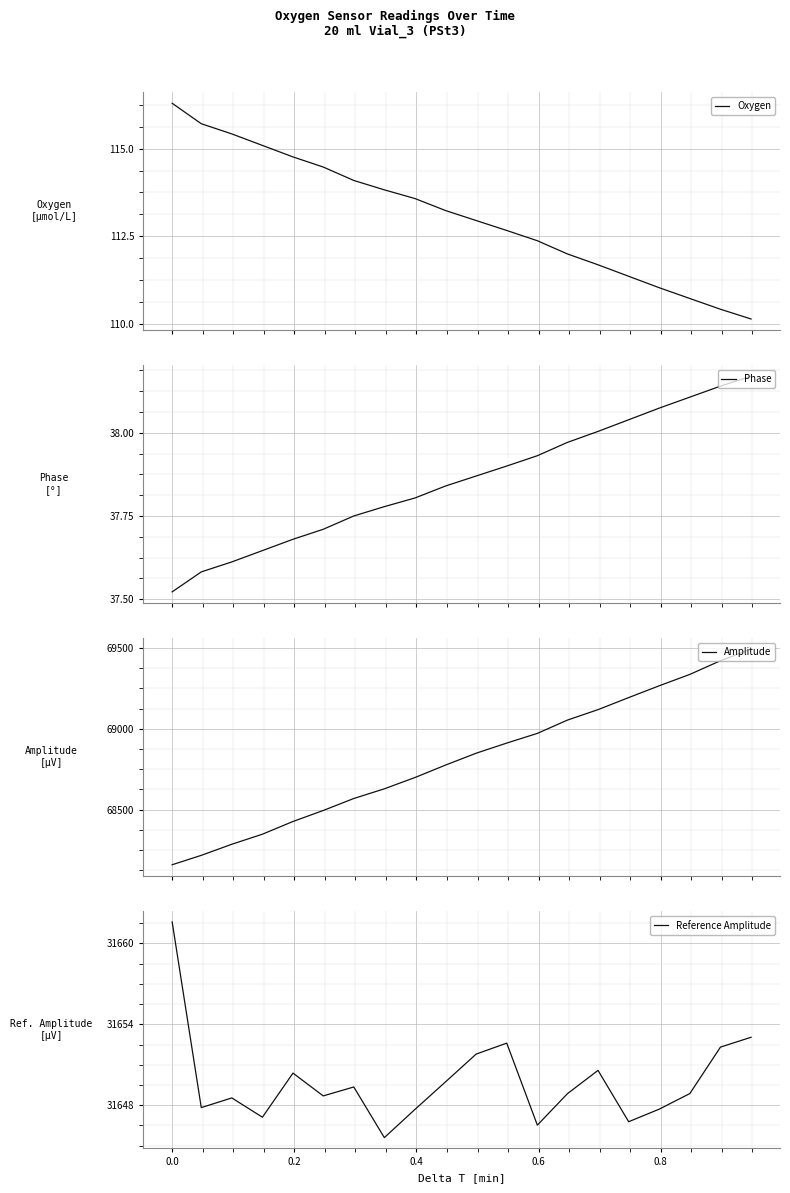

Reading right to left, transcribe all the data shown in this chart.

Oxygen: 110.1	110.4	110.7	111.0	111.4	111.7	112.0	112.4	112.7	112.9	113.2	113.6	113.8	114.1	114.5	114.8	115.1	115.4	115.7	116.3
Phase: 38.2	38.1	38.1	38.1	38.0	38.0	38.0	37.9	37.9	37.9	37.8	37.8	37.8	37.8	37.7	37.7	37.6	37.6	37.6	37.5
Amplitude: 69492.9	69420.7	69336.2	69265.9	69192.8	69118.4	69053.8	68971.7	68911.7	68849.1	68775.8	68698.8	68629.1	68569.2	68495.2	68427.2	68348.7	68286.6	68217.9	68159.9
Reference Amplitude: 31653.0	31652.3	31648.9	31647.7	31646.8	31650.6	31648.9	31646.5	31652.6	31651.8	31649.7	31647.7	31645.6	31649.4	31648.7	31650.4	31647.1	31648.5	31647.8	31661.6